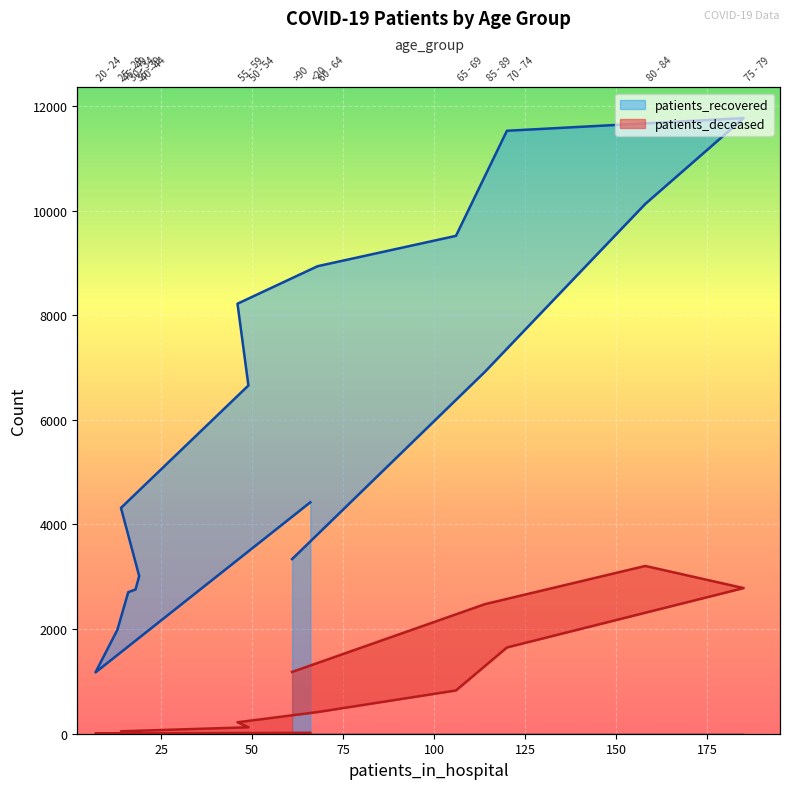

List the series in order of their peak value, highest first.

patients_recovered, patients_deceased